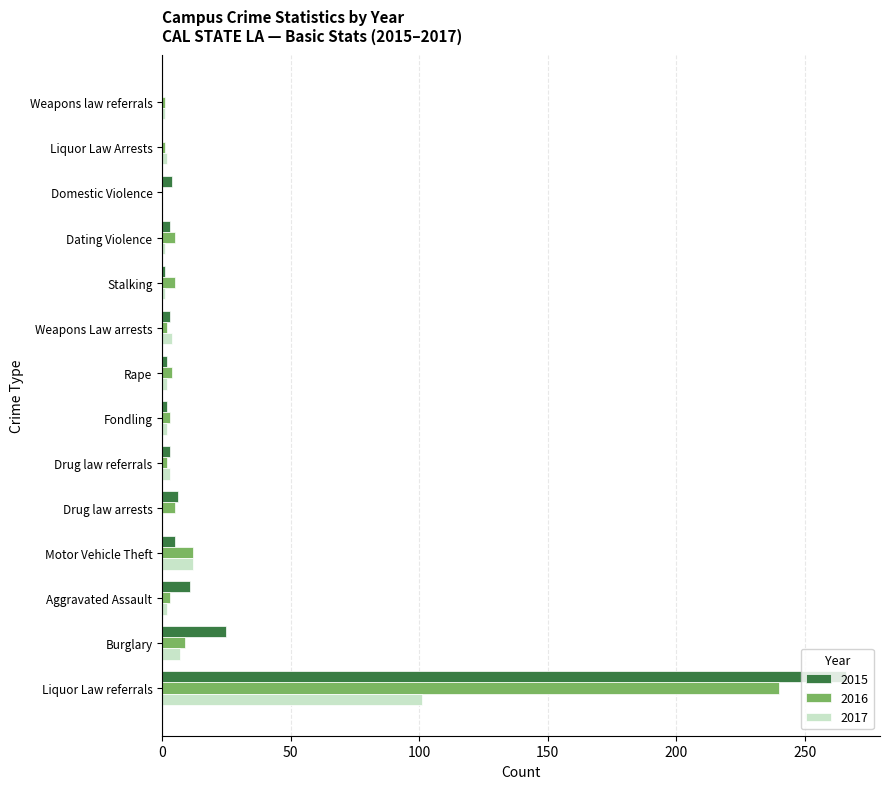

How many data points does each series have?

14